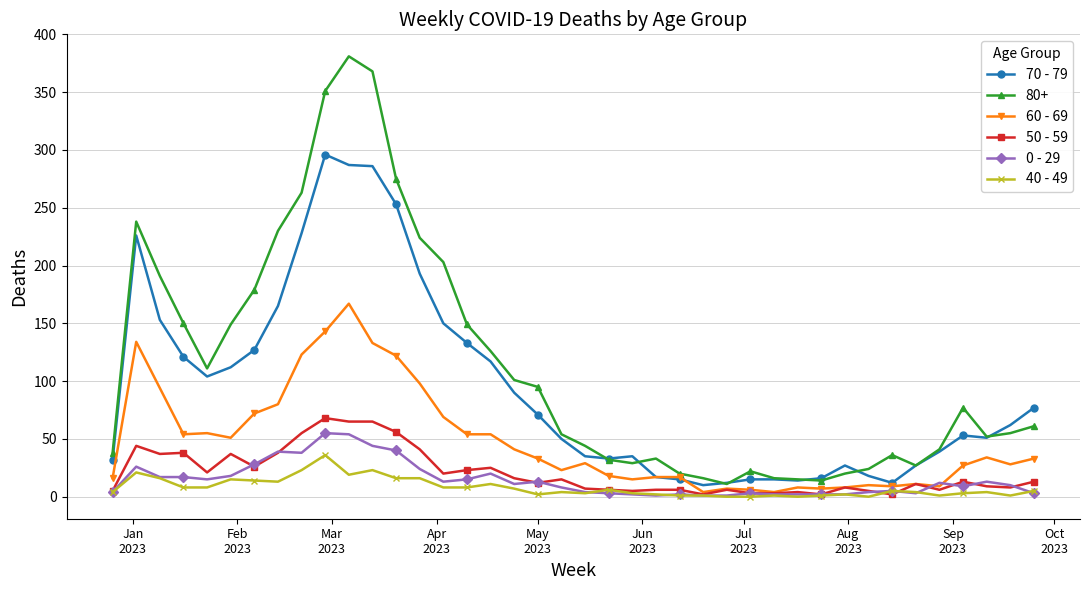

Which series has the largest range (max minus min)?

80+